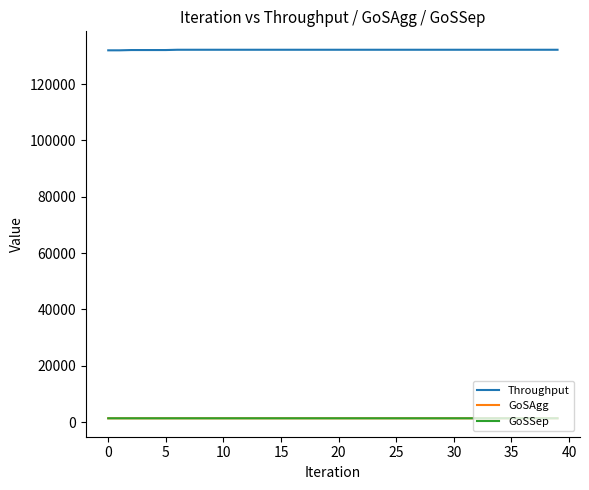

What is the label of the 40th point from the left?

39